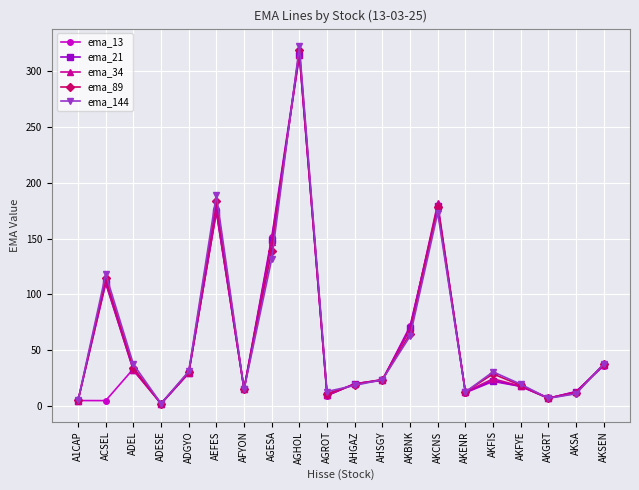

At which category does ema_21 reach its first local peak?

ACSEL